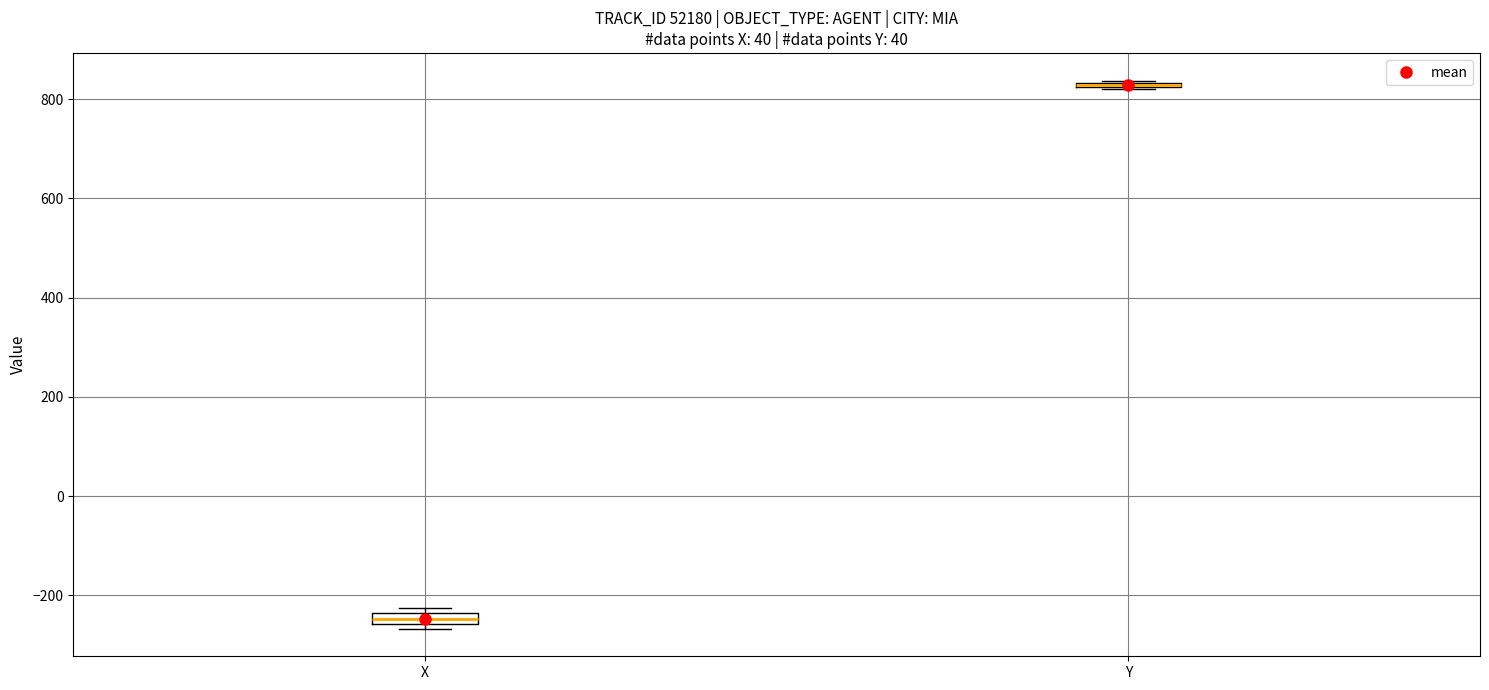

Where is the lower edge of the box for Y on the y-axis? The values are not printed on the chart, so give them approximately, as read against the axis.

820